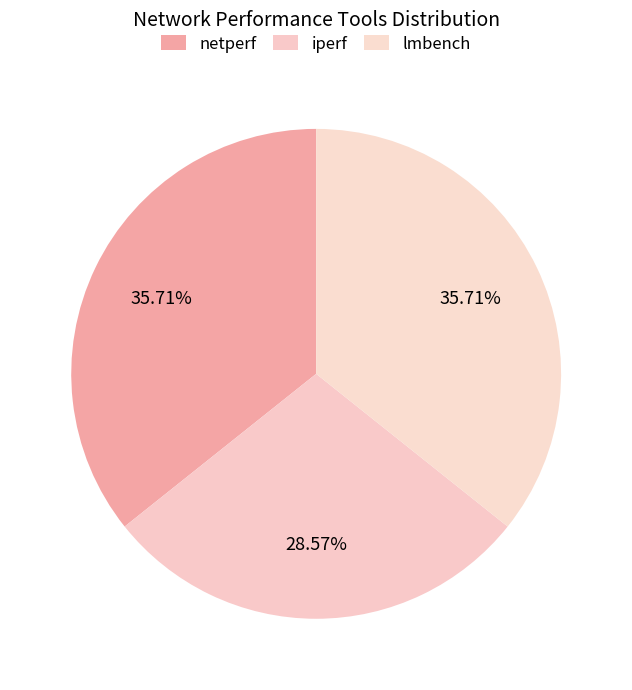

What is the change in value from iperf to lmbench?

+1